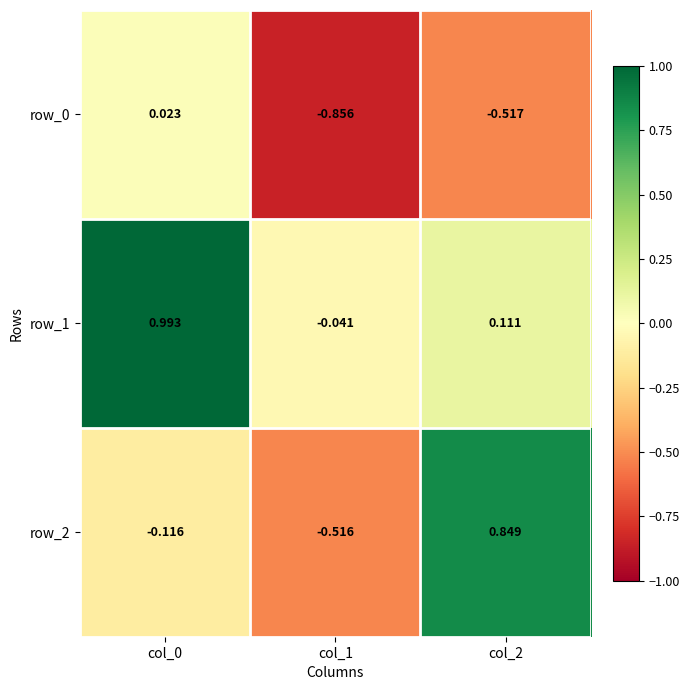

Is the value of row_0 at col_0 greater than the value of row_2 at col_1?

Yes